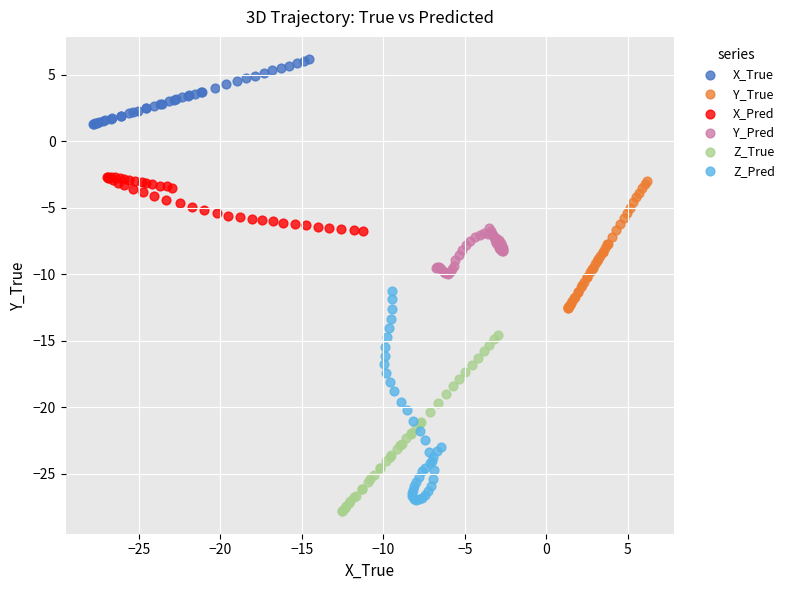

Which series reaches the maximum Y coordinate?

X_True